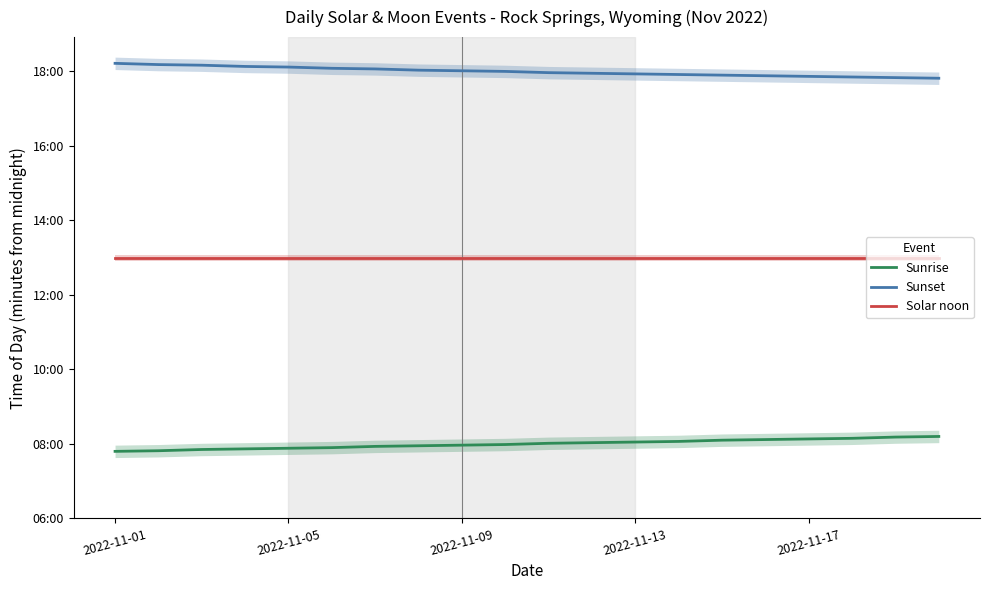

Read the Sunset value at 5.

1085